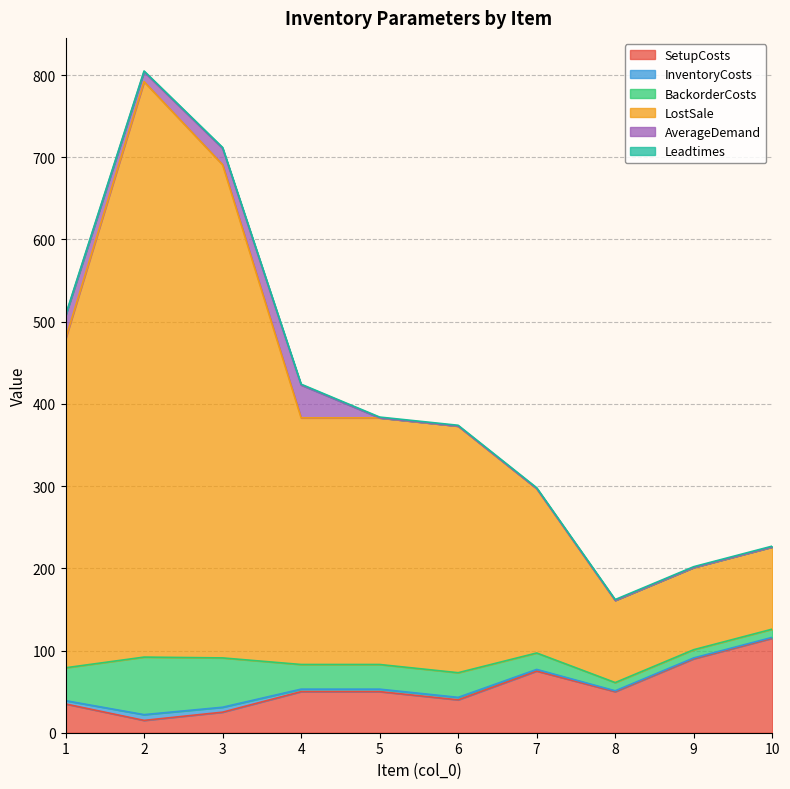

What is the sum of the SetupCosts values at 4 and 6?

90